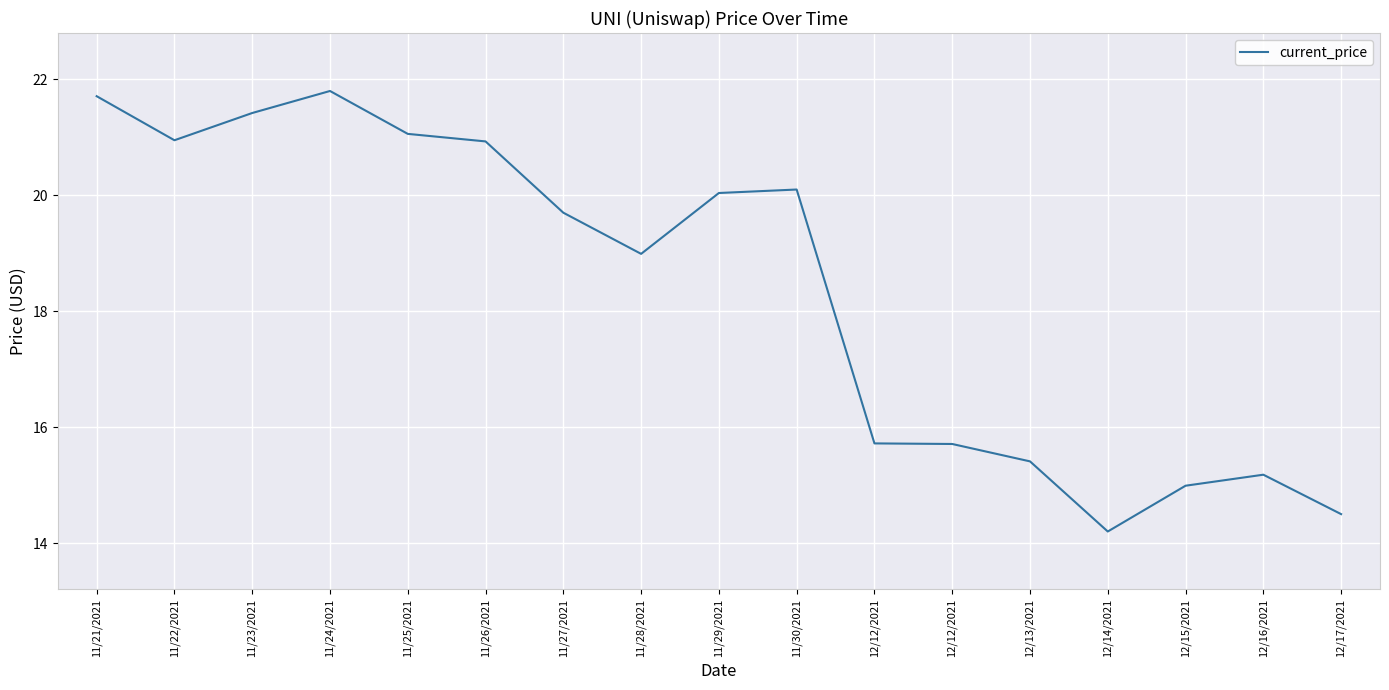

Does the chart have visible grid lines?

Yes